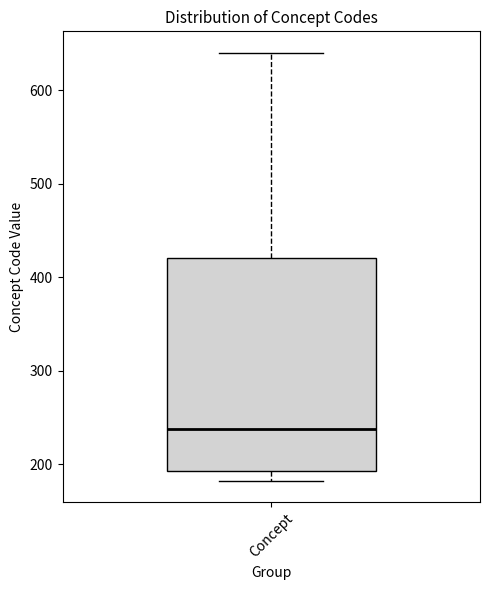

Read this box plot against the y-axis: the position of the median line, the range covered by the box, and the ends of both whiskers. The values are not printed on the chart, so give them approximately, as read against the axis.

median 240, box 190 to 420, whiskers 180 to 640